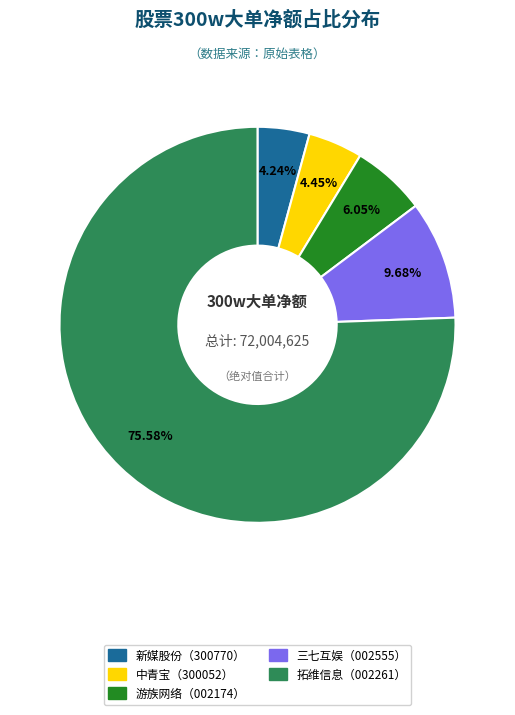

Which has a higher value, 三七互娱（002555） or 游族网络（002174）?

三七互娱（002555）